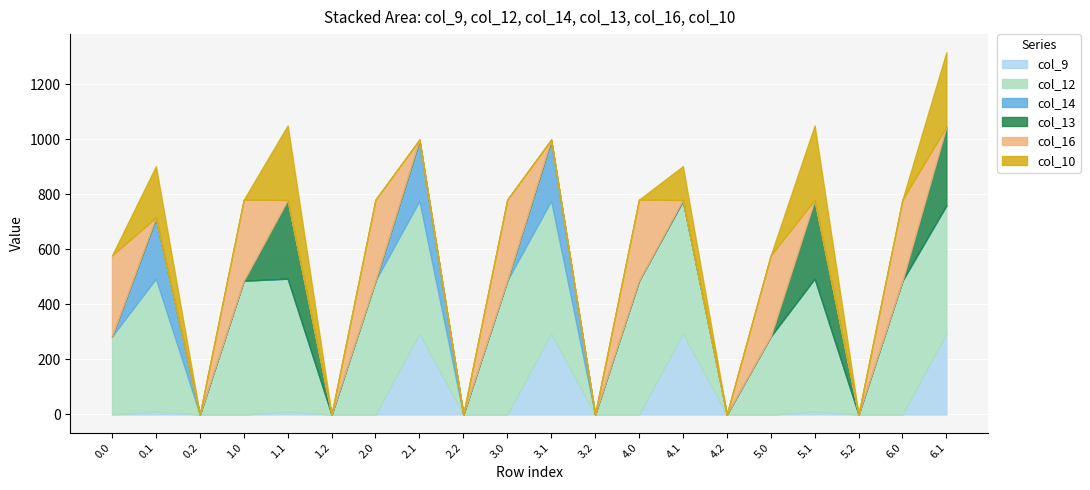

Which has a higher value, 0.0 or 0.1?

0.1